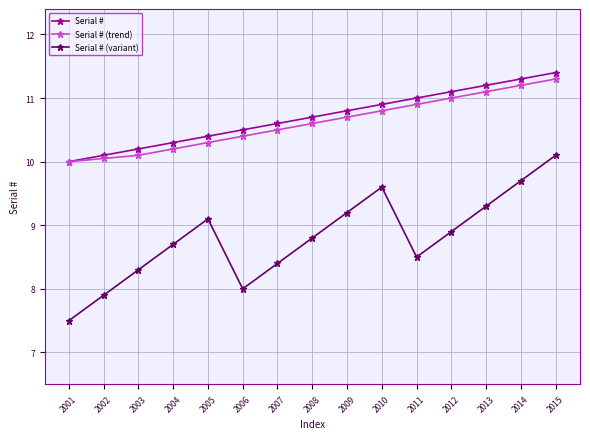

Which series has the largest range (max minus min)?

Serial # (variant)